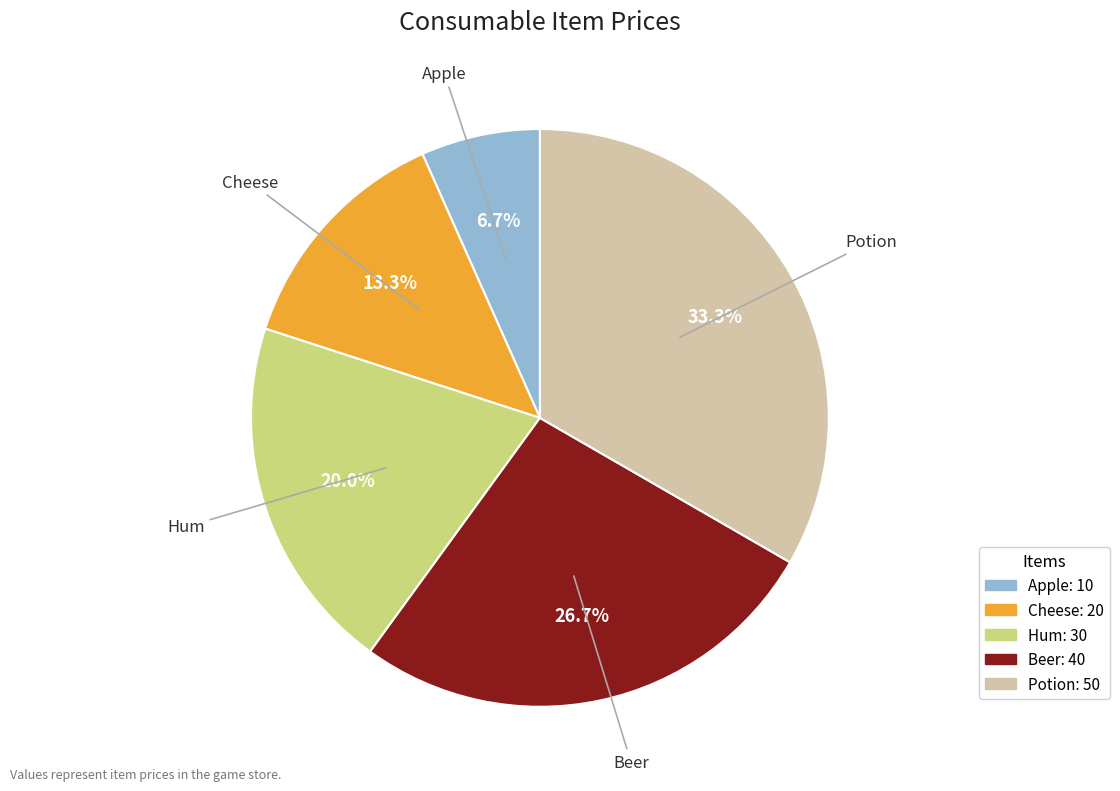

Is Beer the majority of the pie?

No